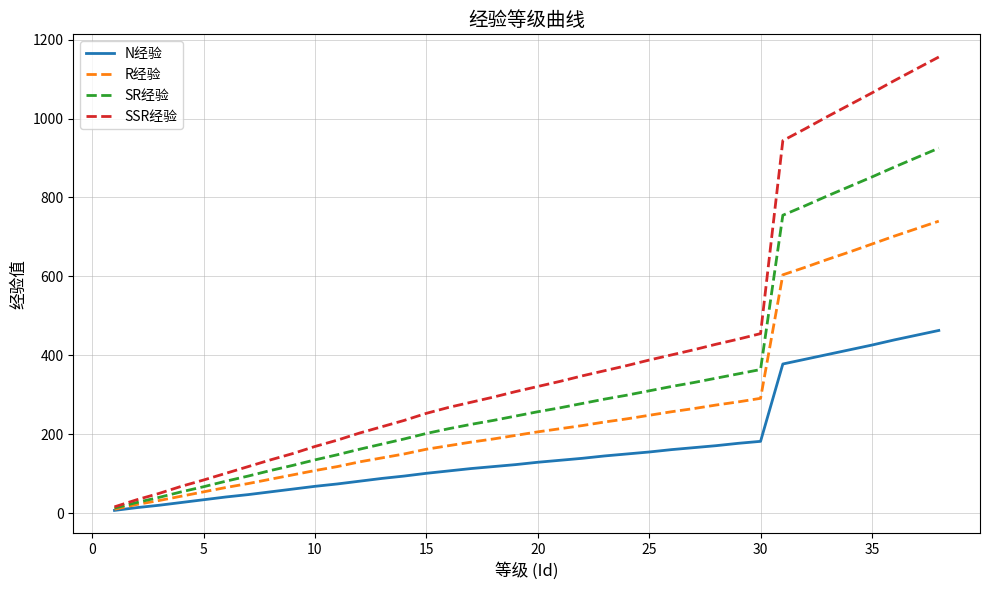

Which series has the largest total across all categories?

SSR经验